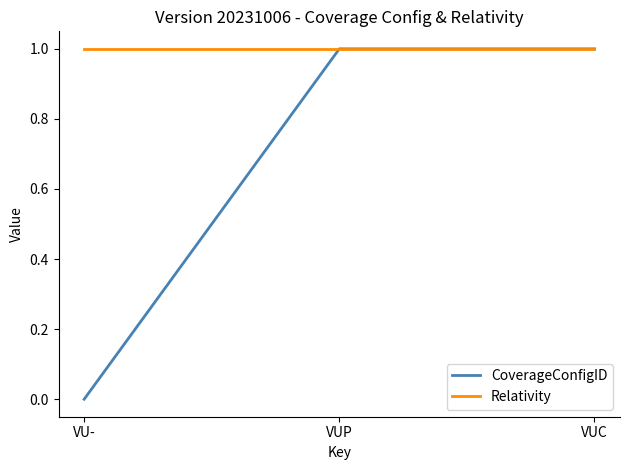

Which category has the lowest value in the CoverageConfigID series?

VU-